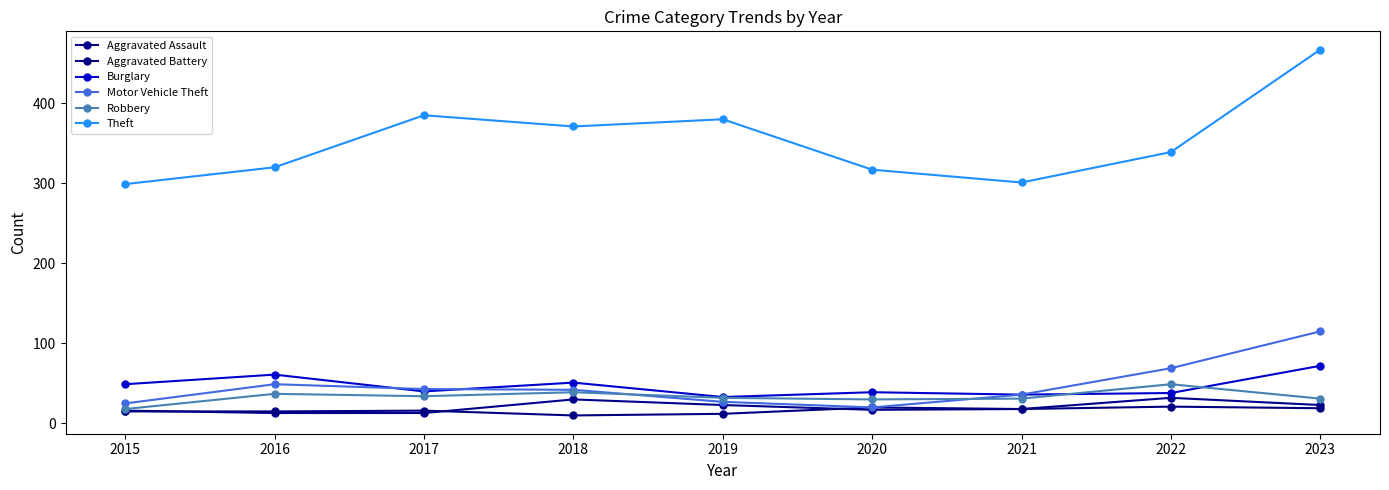

True or false: Aggravated Battery and Burglary intersect in this chart.

False